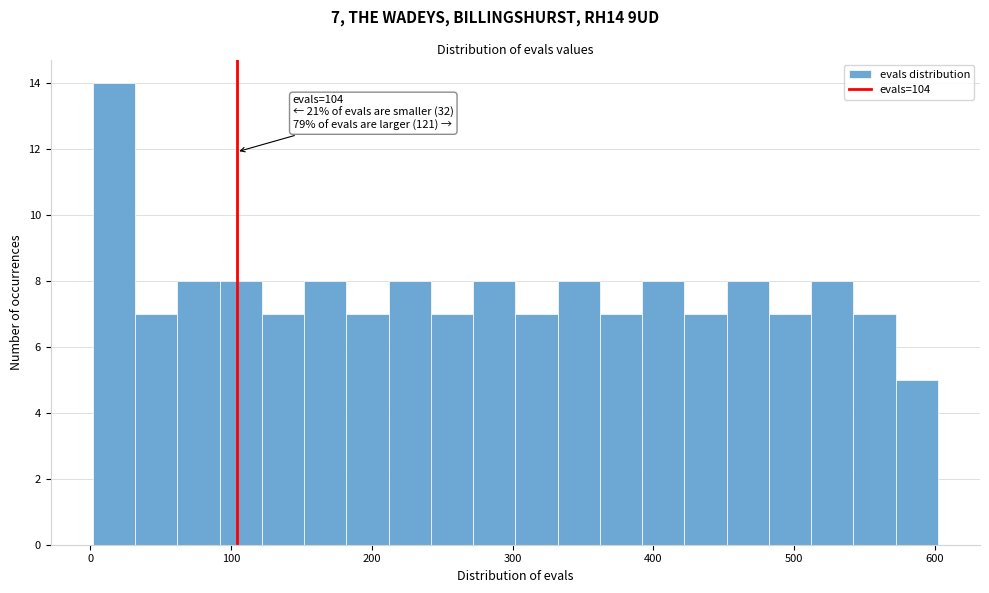

Around what value on the x-axis is the tallest bar? Give the approximate position of its centre, as read against the axis.

20